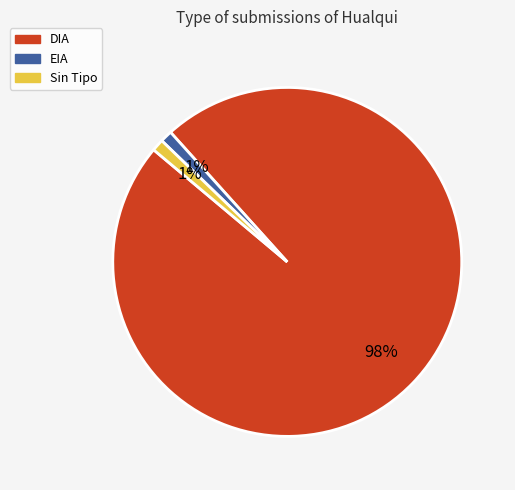

To the nearest percent, what is the average slice percentage?

33%